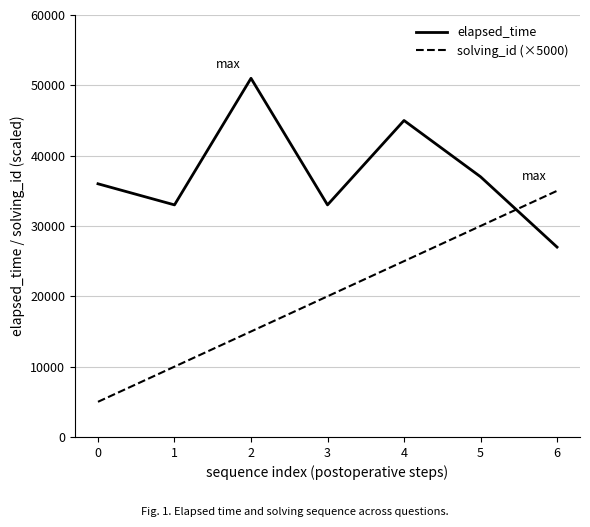

At which category is the sum across all series the highest?

4